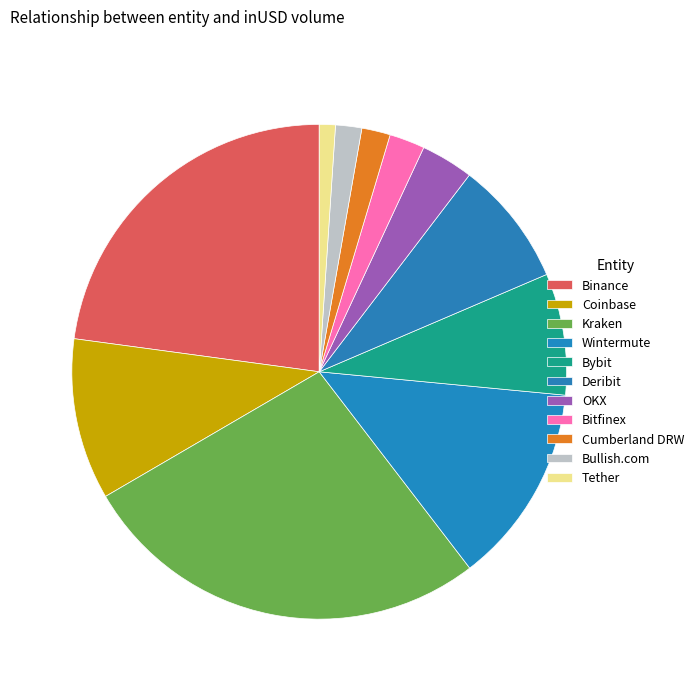

Which slice is the largest?

Kraken